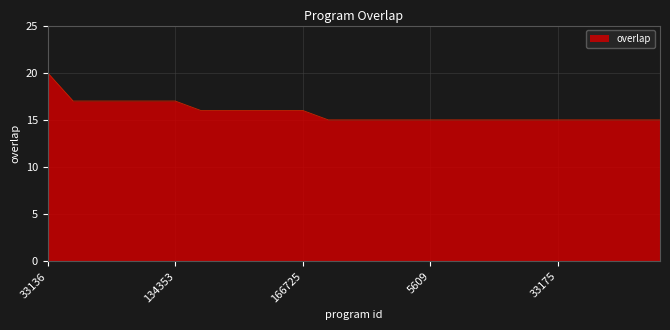

What is the greatest value displayed?

20